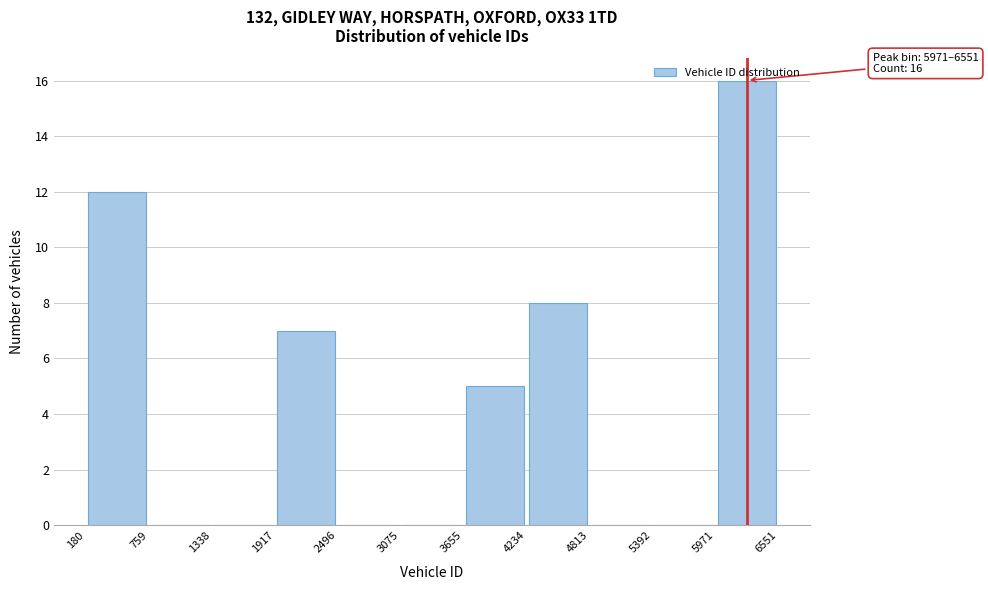

Which range on the x-axis has the tallest bar?

5971 to 6551